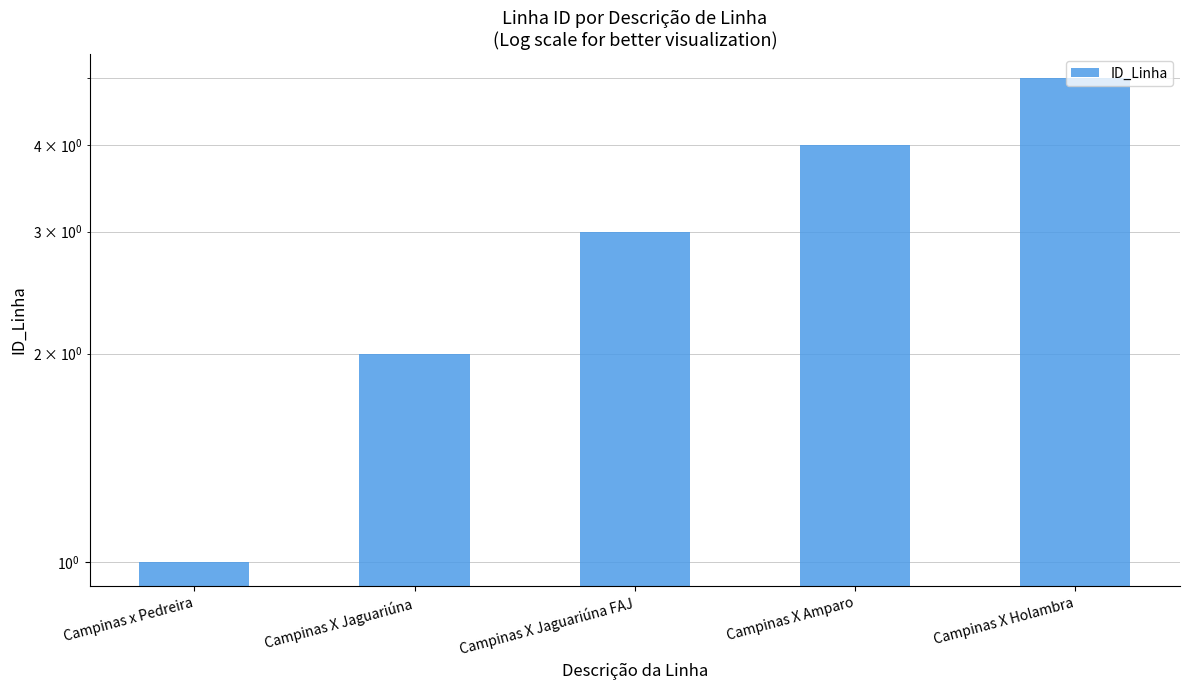

What is the label of the 1st bar from the left?

Campinas x Pedreira